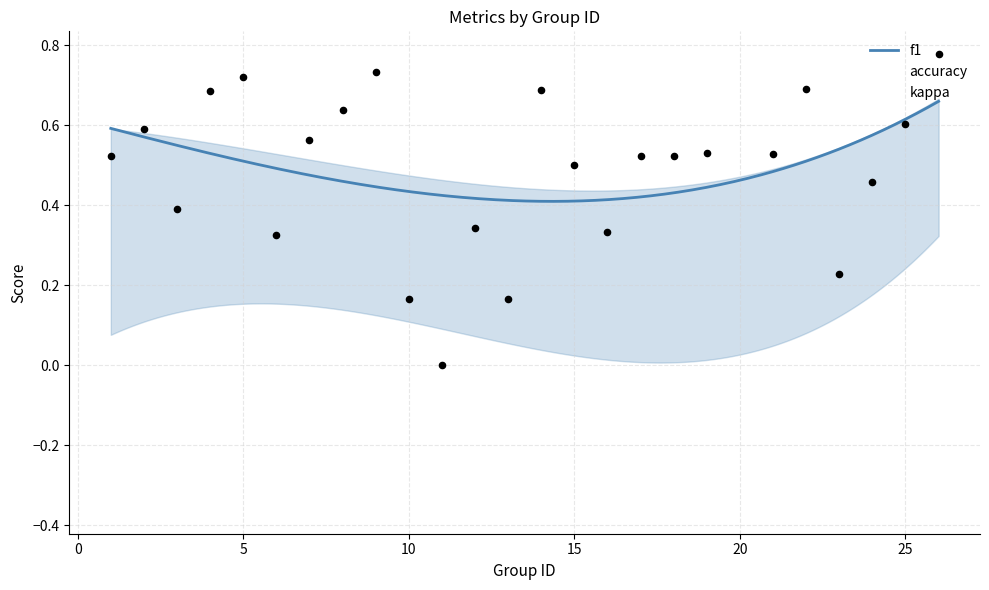

What is the total value across all series at 16?

0.5